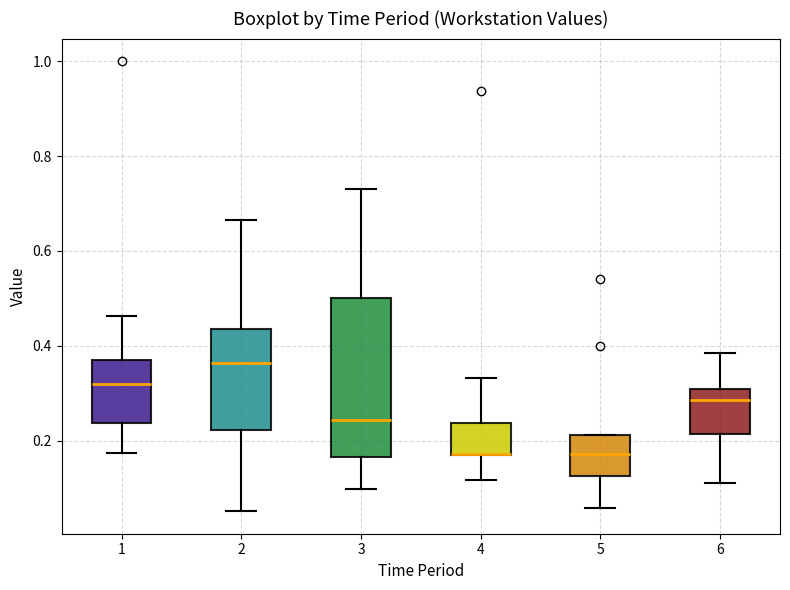

Reading left to right, read every box against the y-axis: the position of its median line, the range the box covers, and the ends of its whiskers. The values are not printed on the chart, so give them approximately, as read against the axis.

1: median 0.32, box 0.24 to 0.38, whiskers 0.18 to 0.46
2: median 0.36, box 0.22 to 0.44, whiskers 0.06 to 0.66
3: median 0.24, box 0.16 to 0.50, whiskers 0.10 to 0.74
4: median 0.18 (drawn on the box's lower edge), box 0.18 to 0.24, whiskers 0.12 to 0.34
5: median 0.18, box 0.12 to 0.22, whiskers 0.06 to 0.22
6: median 0.28, box 0.22 to 0.32, whiskers 0.12 to 0.38